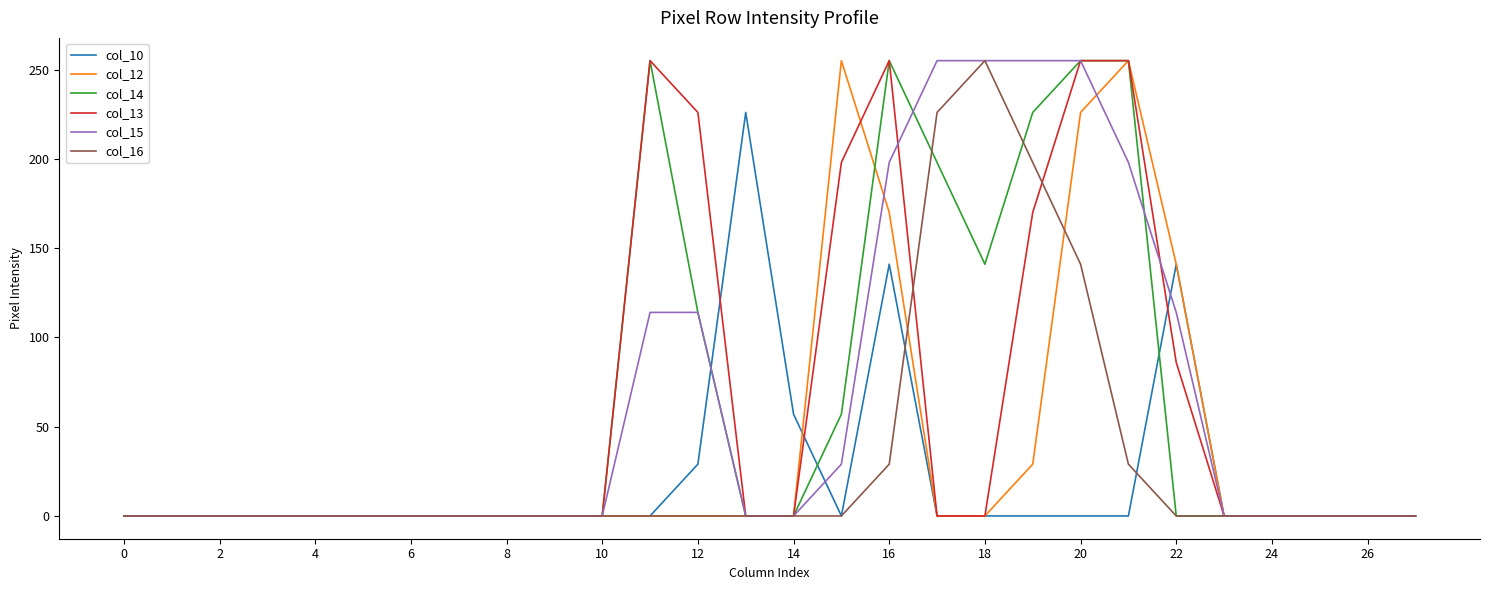

What is the difference between the maximum and second lowest values in the col_16 series?

255